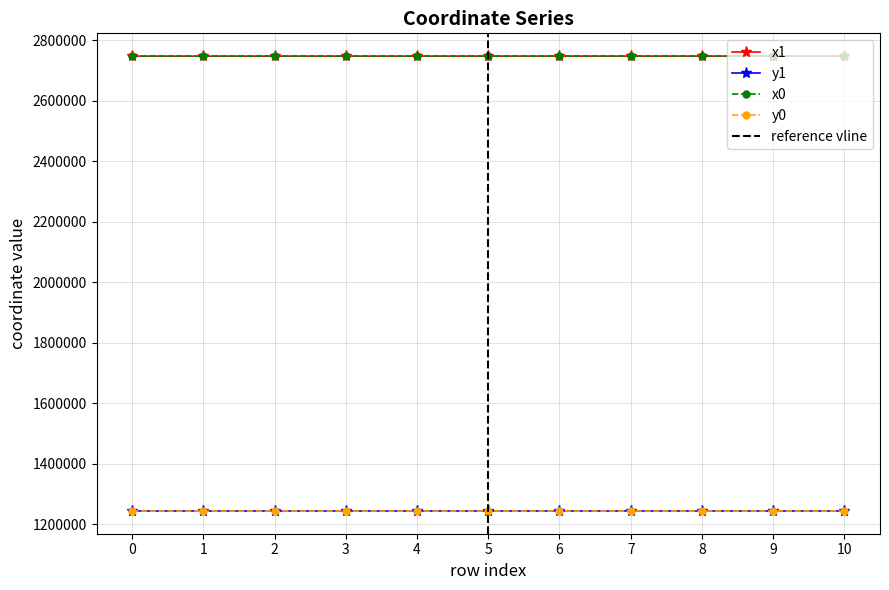

Where is x1 nearest to the value 2748134?

9